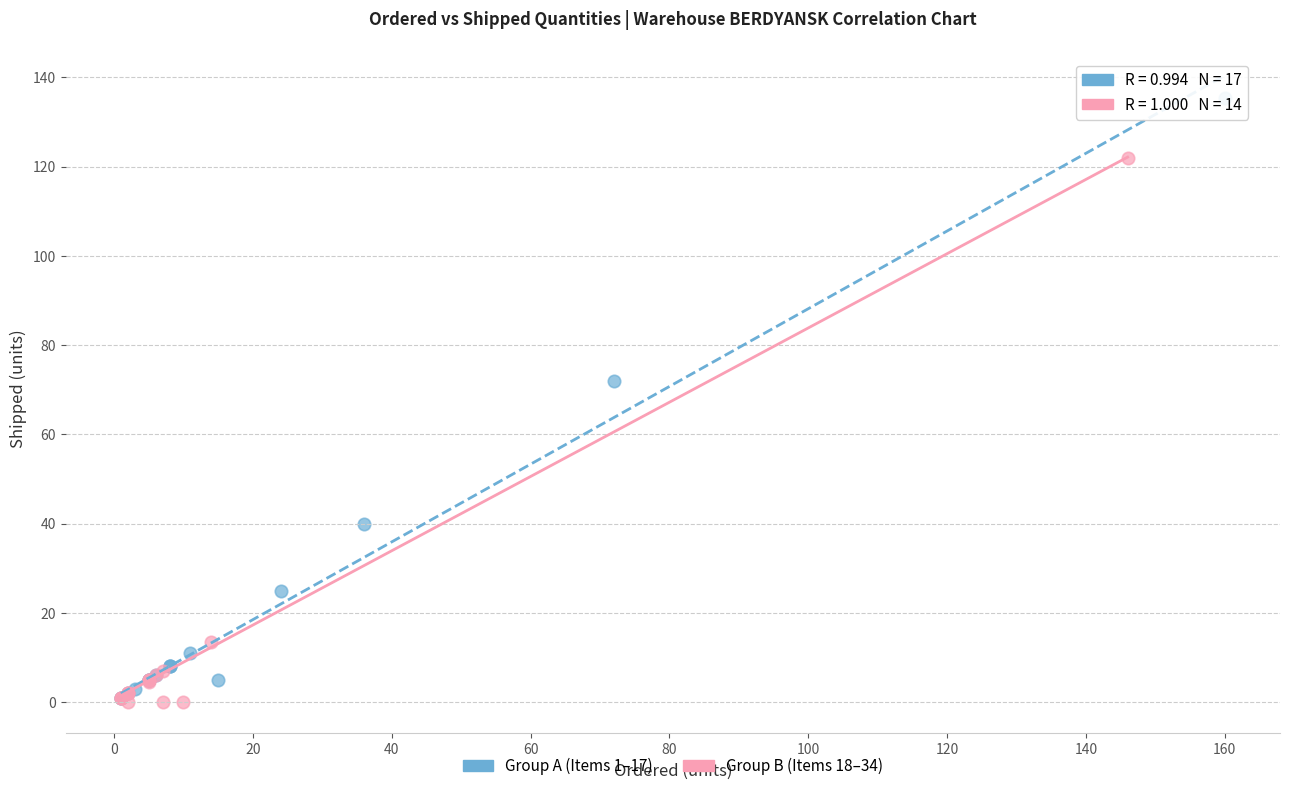

Which series reaches the maximum Y coordinate?

Group A (Items 1–17)